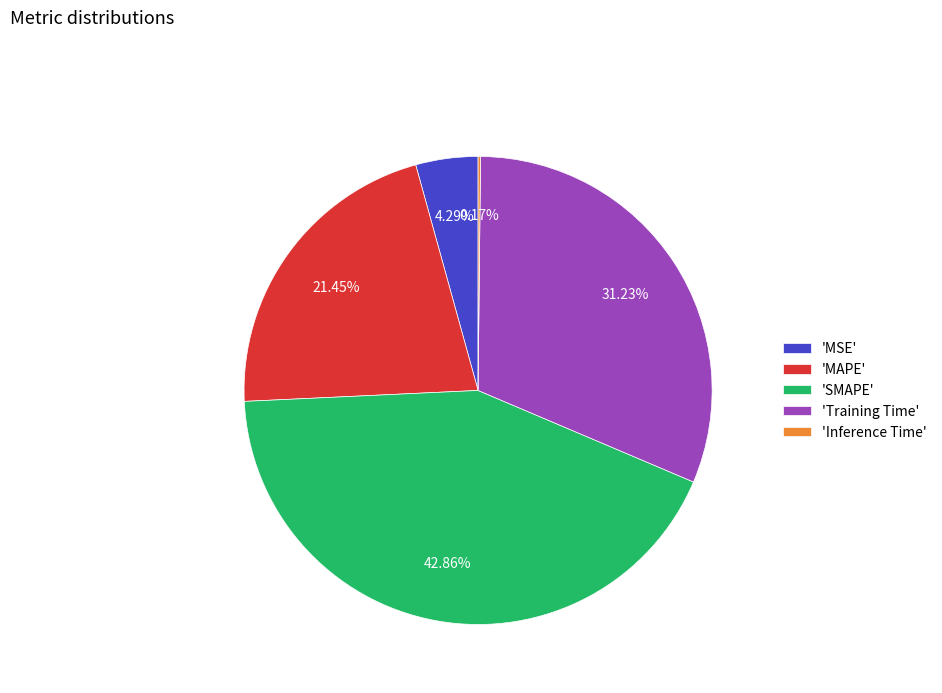

Do 'MAPE' and 'SMAPE' together represent more than half of the pie?

Yes